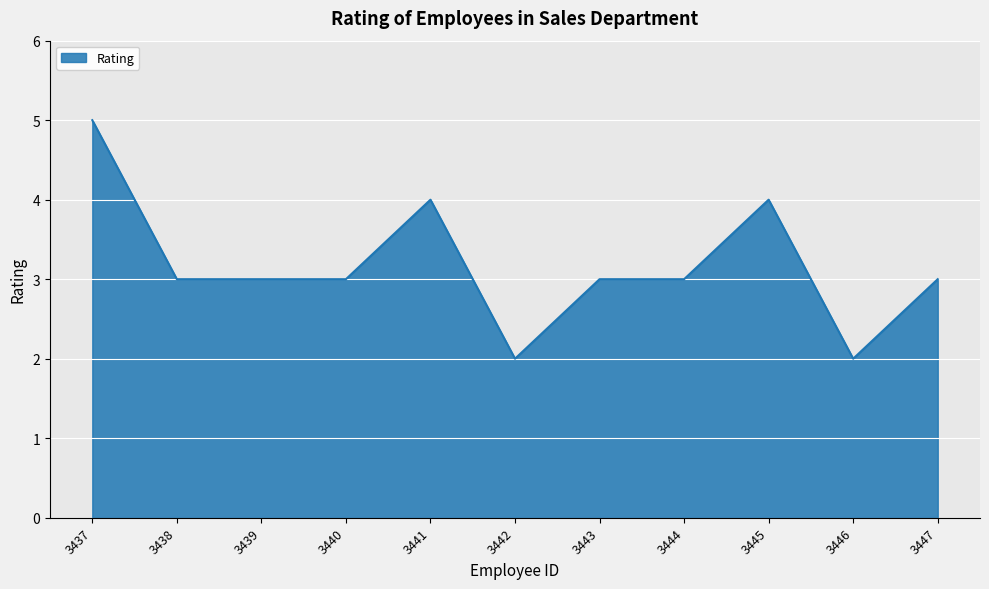

Is it true that the value at 3447 is 3?

True